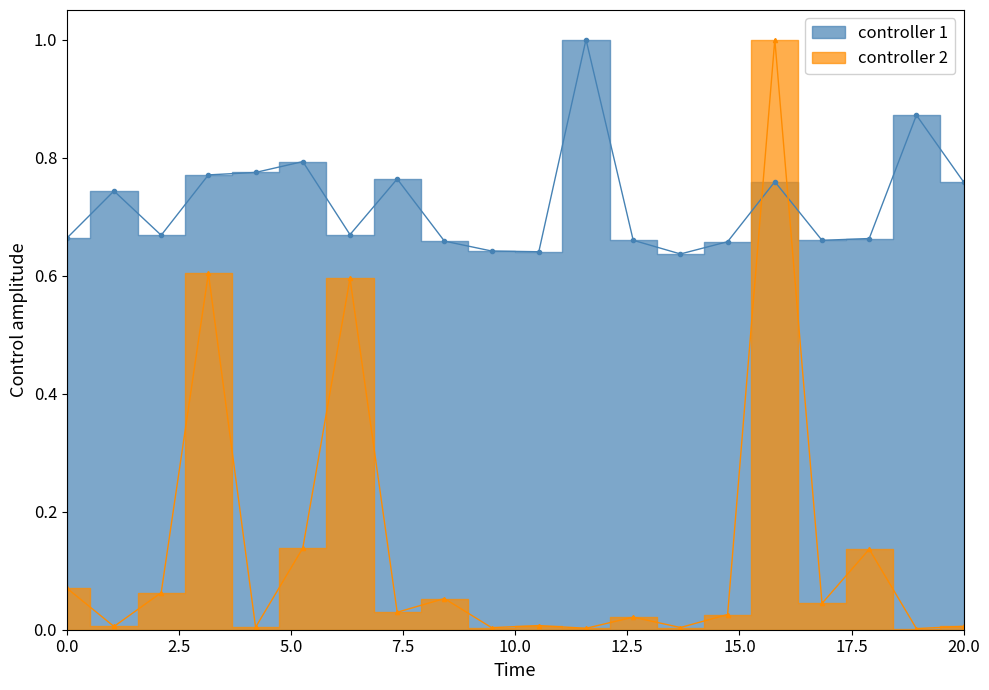

The value of controller 2 at 12 is 0.0. True or false?

True